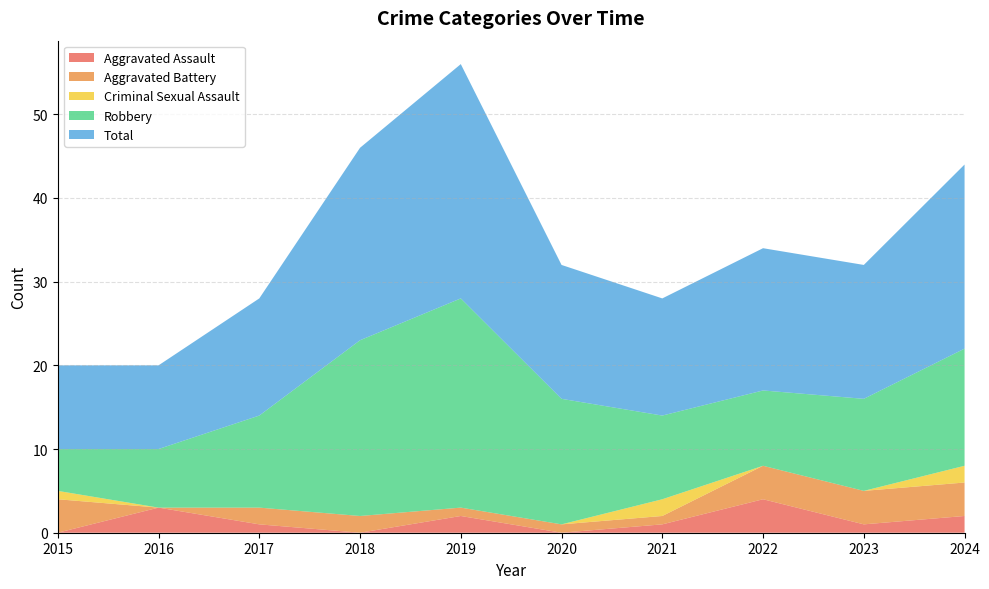

Reading left to right, what are all the values shown in this chart?

Aggravated Assault: 0	3	1	0	2	0	1	4	1	2
Aggravated Battery: 4	0	2	2	1	1	1	4	4	4
Criminal Sexual Assault: 1	0	0	0	0	0	2	0	0	2
Robbery: 5	7	11	21	25	15	10	9	11	14
Total: 10	10	14	23	28	16	14	17	16	22